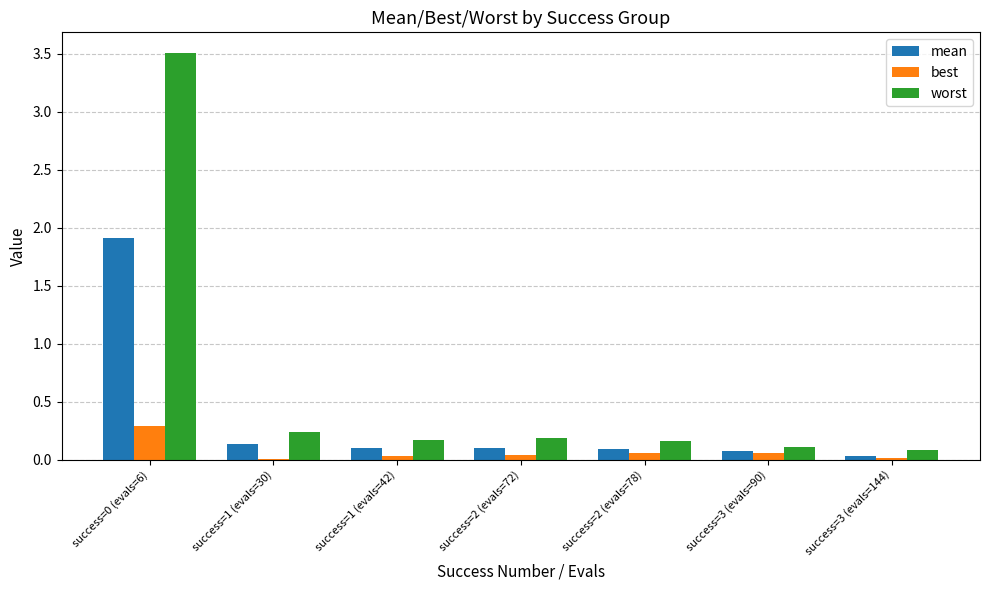

Which series has the largest total across all categories?

worst